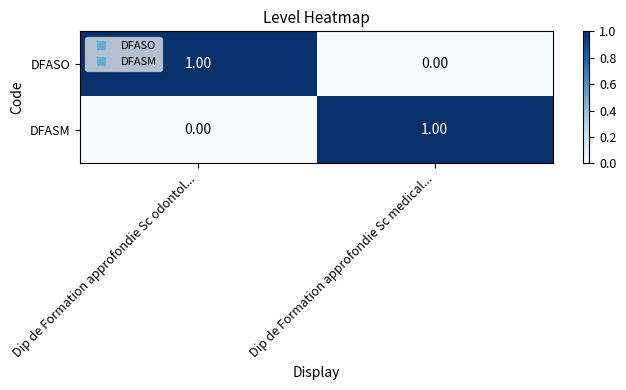

Is the value of DFASO at Dip de Formation approfondie Sc odontol... greater than the value of DFASM at Dip de Formation approfondie Sc odontol...?

Yes